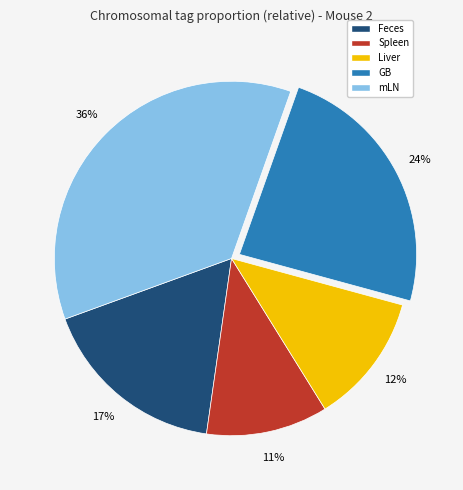

The Liver slice represents 23% of the pie. True or false?

False